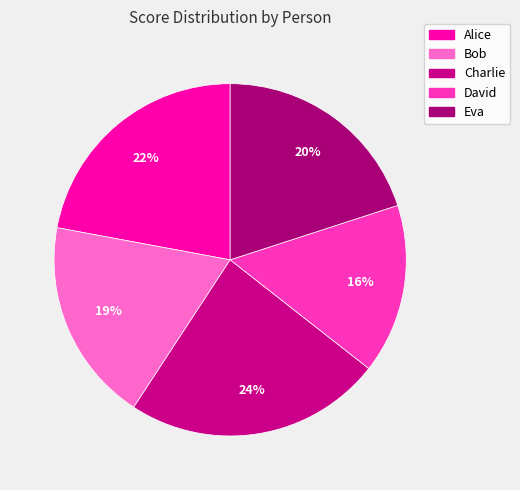

How many segments does this pie chart have?

5